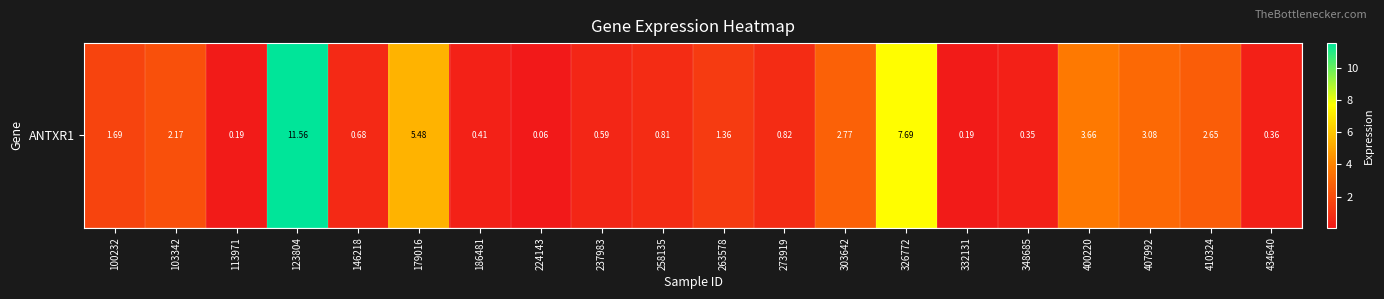

What is the sum of all values?

46.6